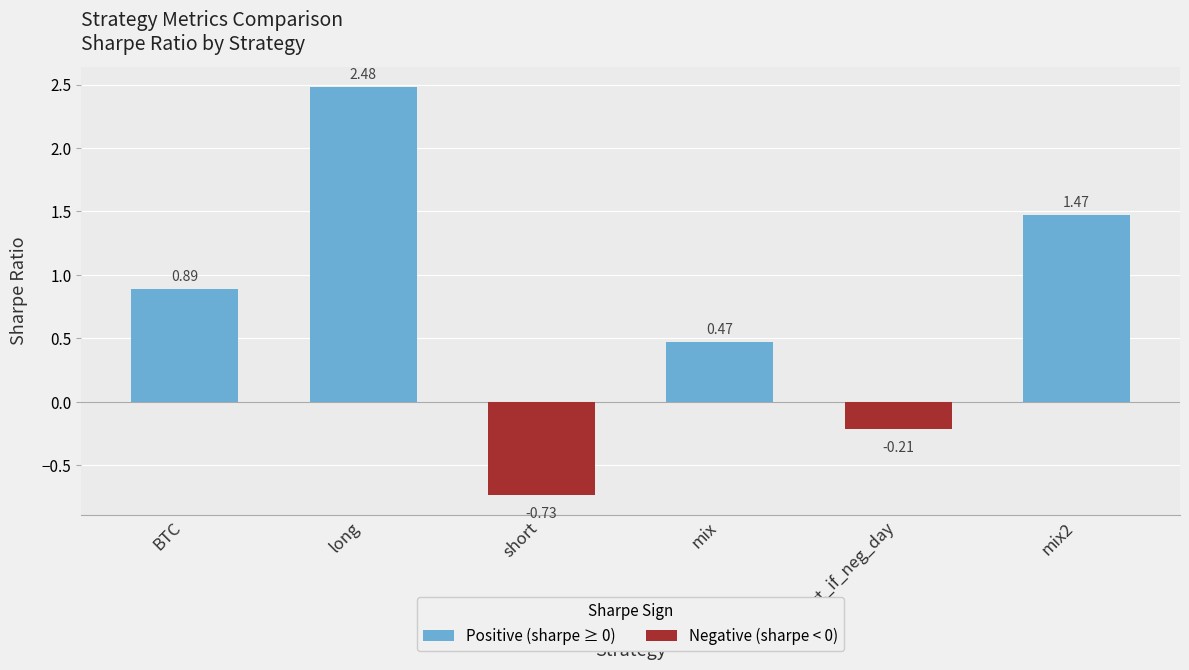

What position from the left is mix2?

6